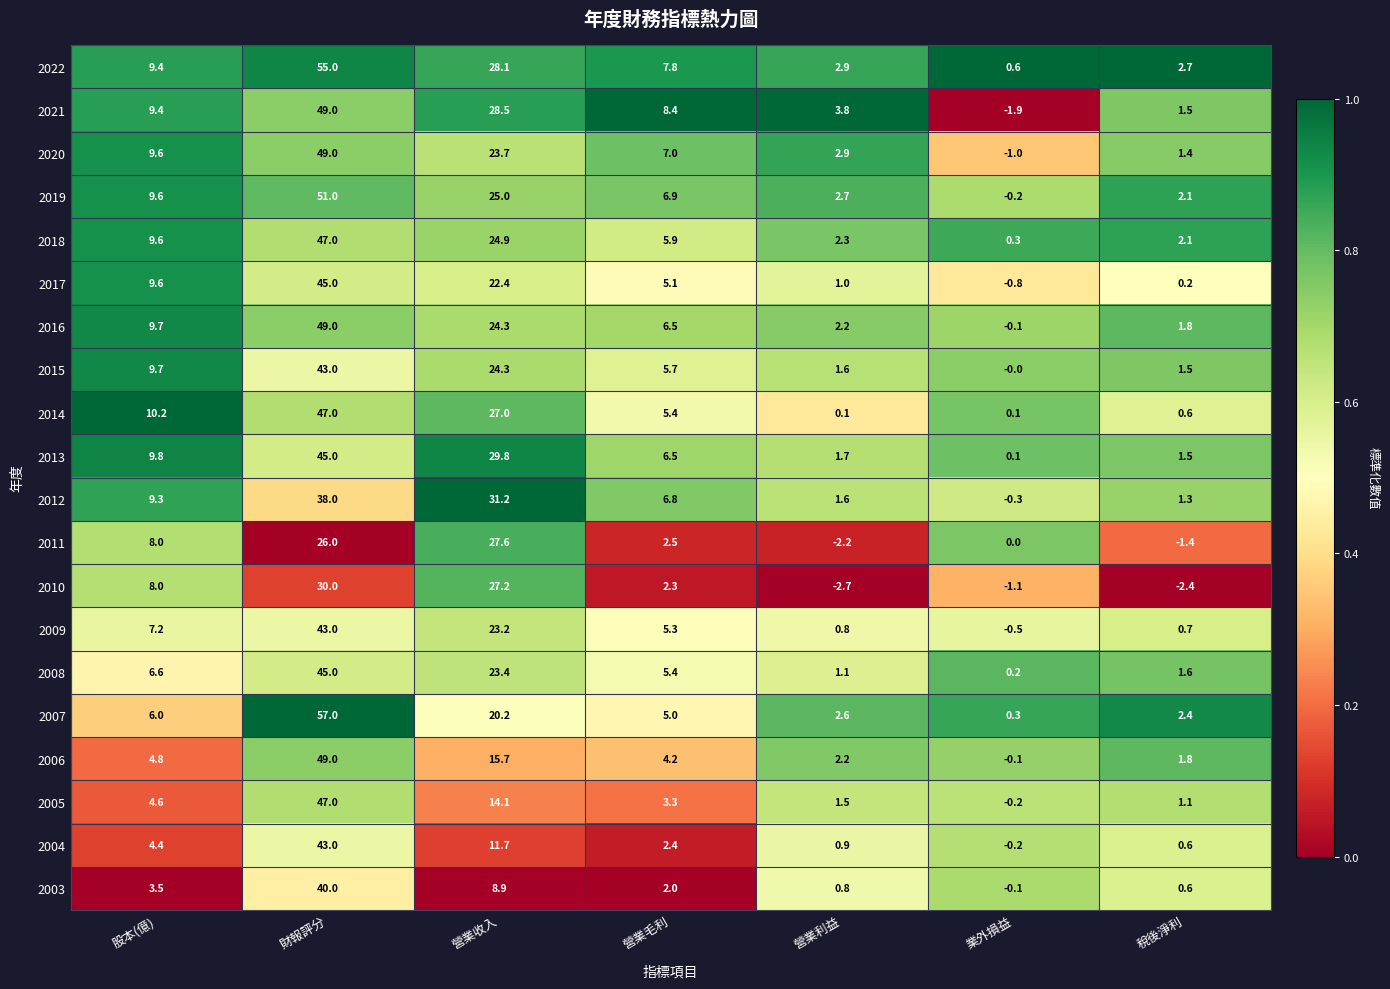

Rank the categories by 2012 value from highest to lowest.

財報評分, 營業收入, 股本(億), 營業毛利, 營業利益, 稅後淨利, 業外損益